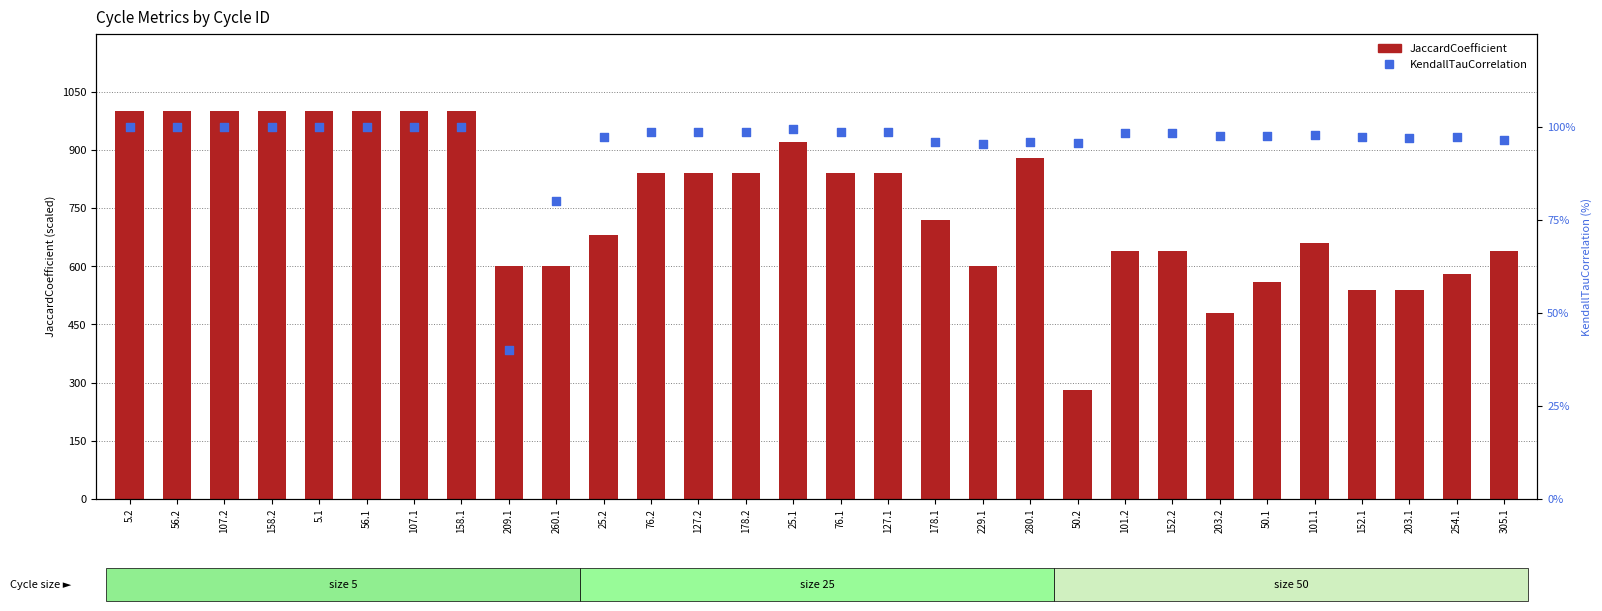

Which series has the largest total across all categories?

JaccardCoefficient